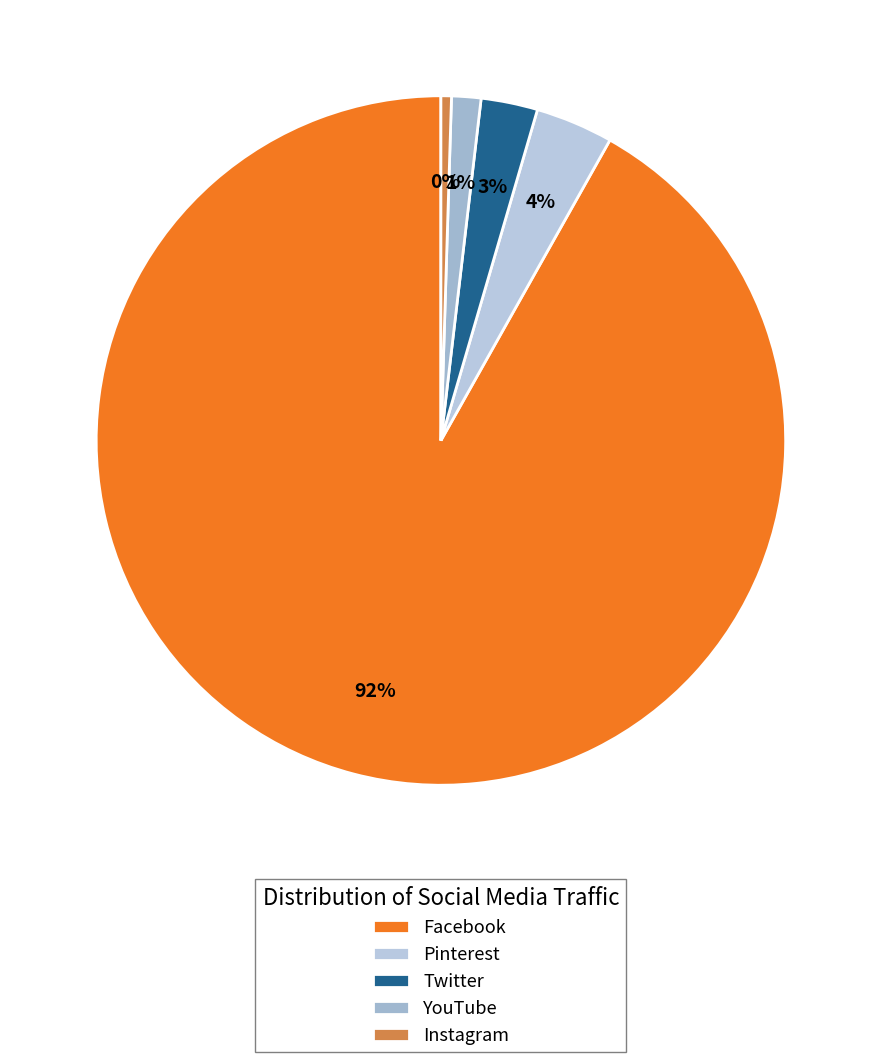

How many segments does this pie chart have?

5